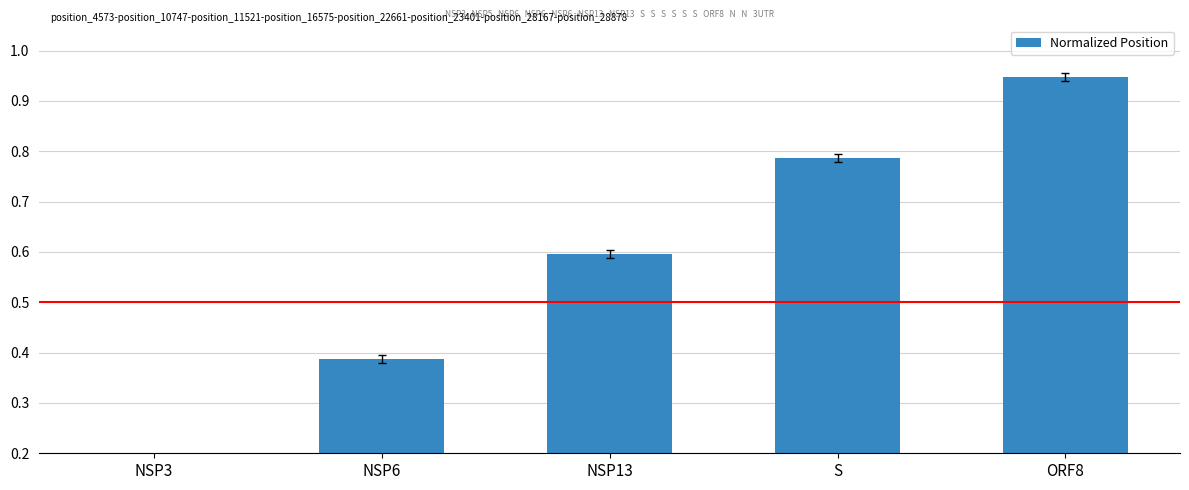

Are the bars grouped side by side (vs. stacked)?

No